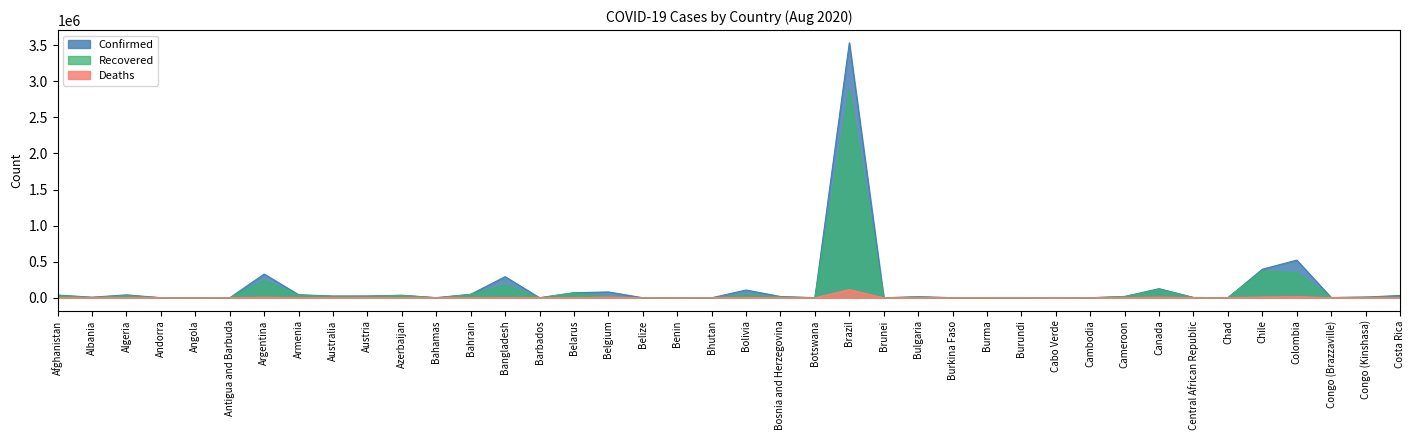

Where is the first local minimum for Deaths?

Albania